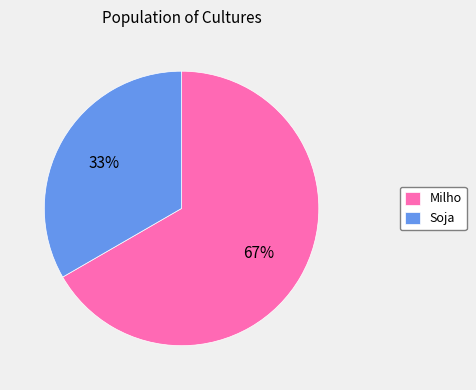

Rank the categories by value from lowest to highest.

Soja, Milho